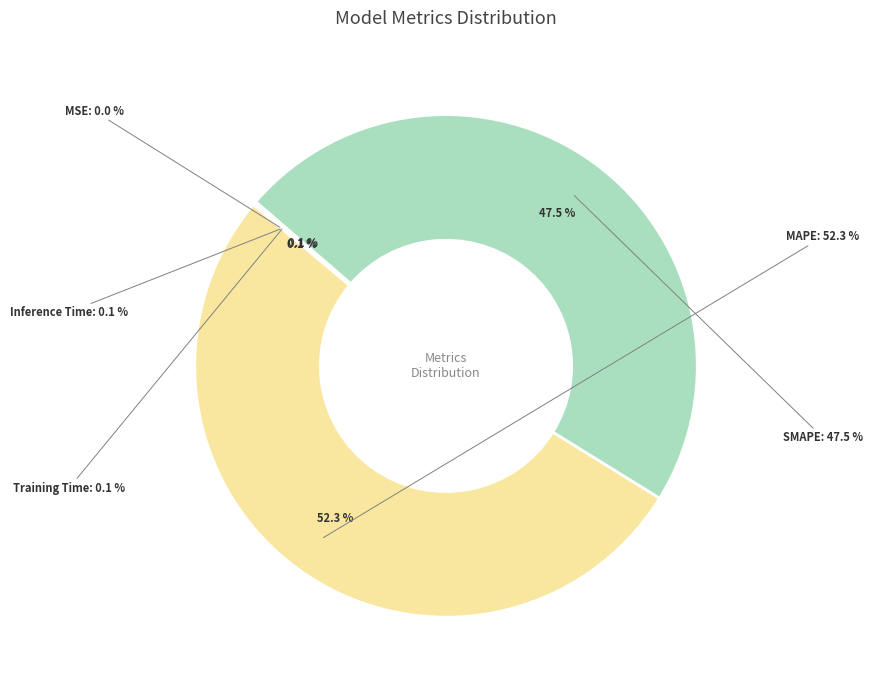

To the nearest percent, what is the combined percentage of Inference Time and MAPE?

52%